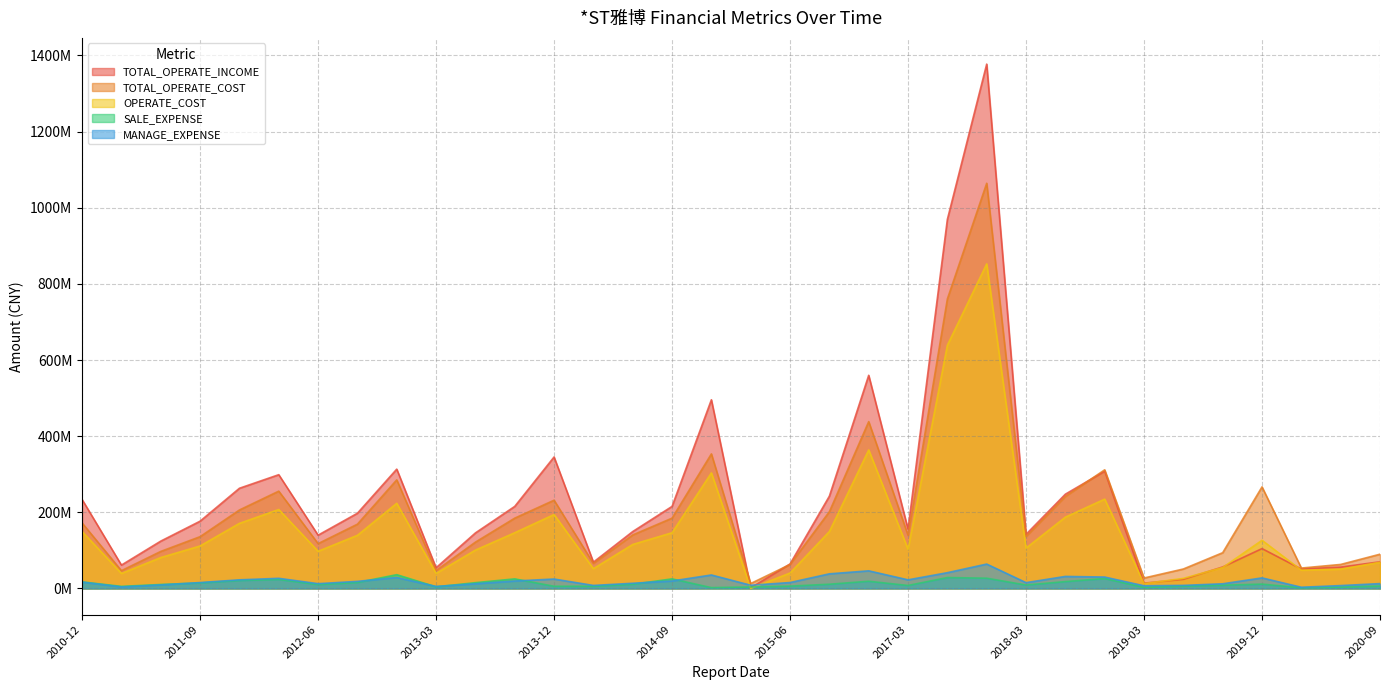

What is the difference between the maximum and minimum values in the TOTAL_OPERATE_INCOME series?

1375665249.7